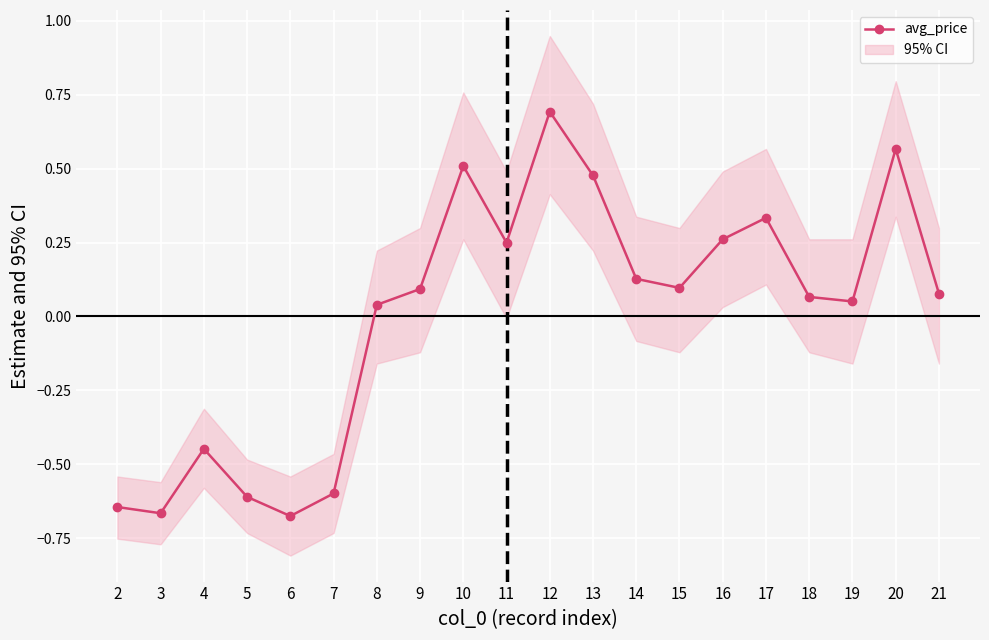

What is the change in value from 16 to 19?

-0.2